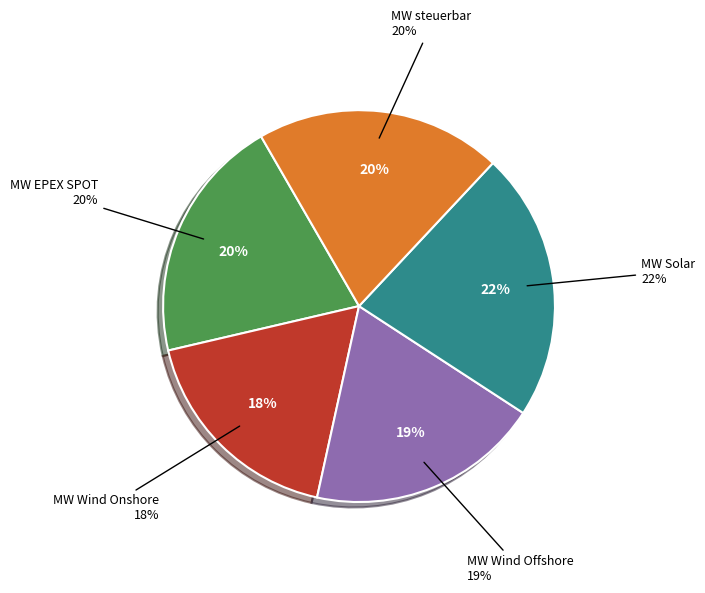

Which slice is the largest?

MW Solar